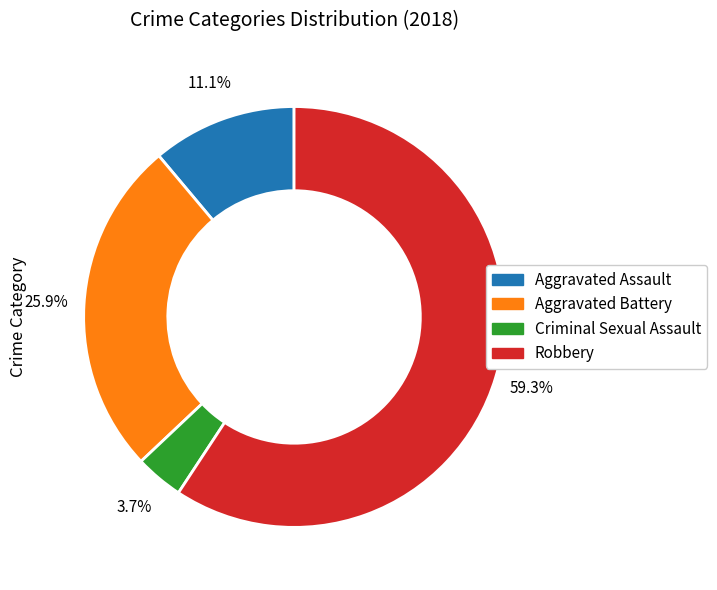

Is there any slice that represents more than half of the pie?

Yes